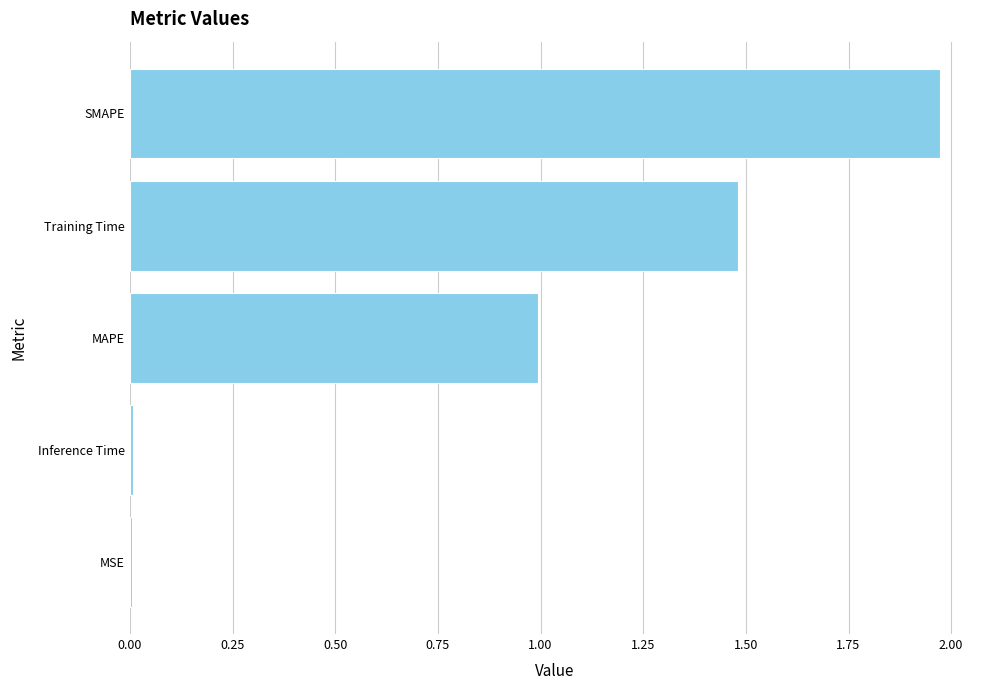

The chart shows a value of 0.3 at MAPE. True or false?

False